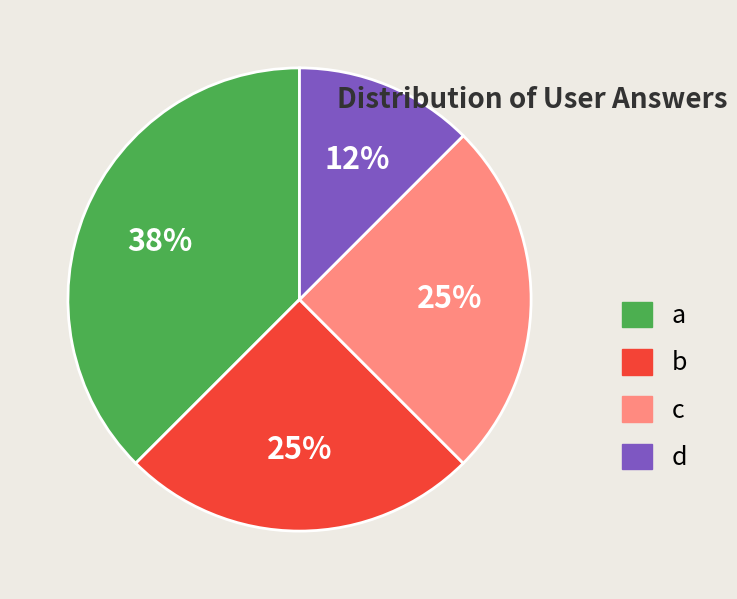

To the nearest percent, what portion does b represent?

25%